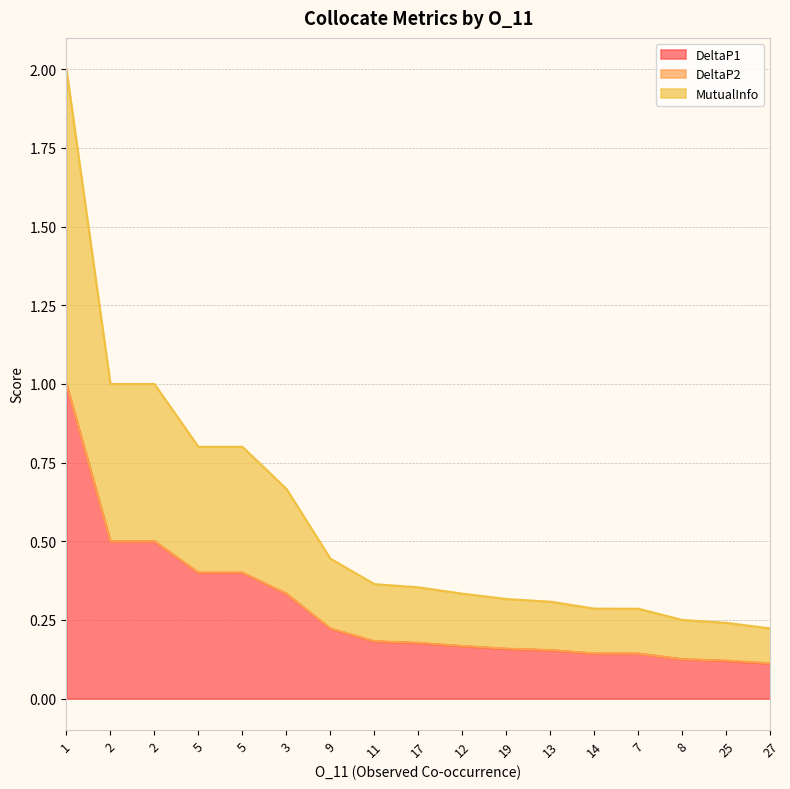

What is the difference between the maximum and second lowest values in the DeltaP1 series?

0.9